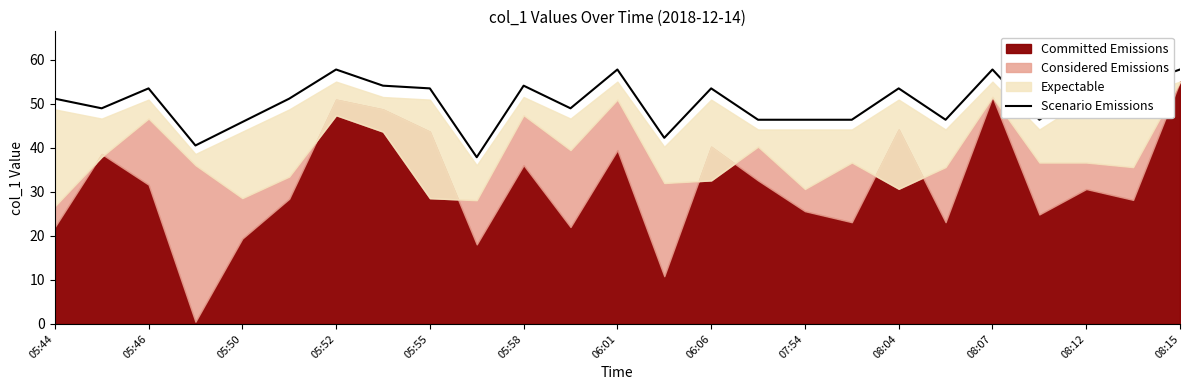

Is it true that Scenario Emissions equals 51.2 at 05:44?

True